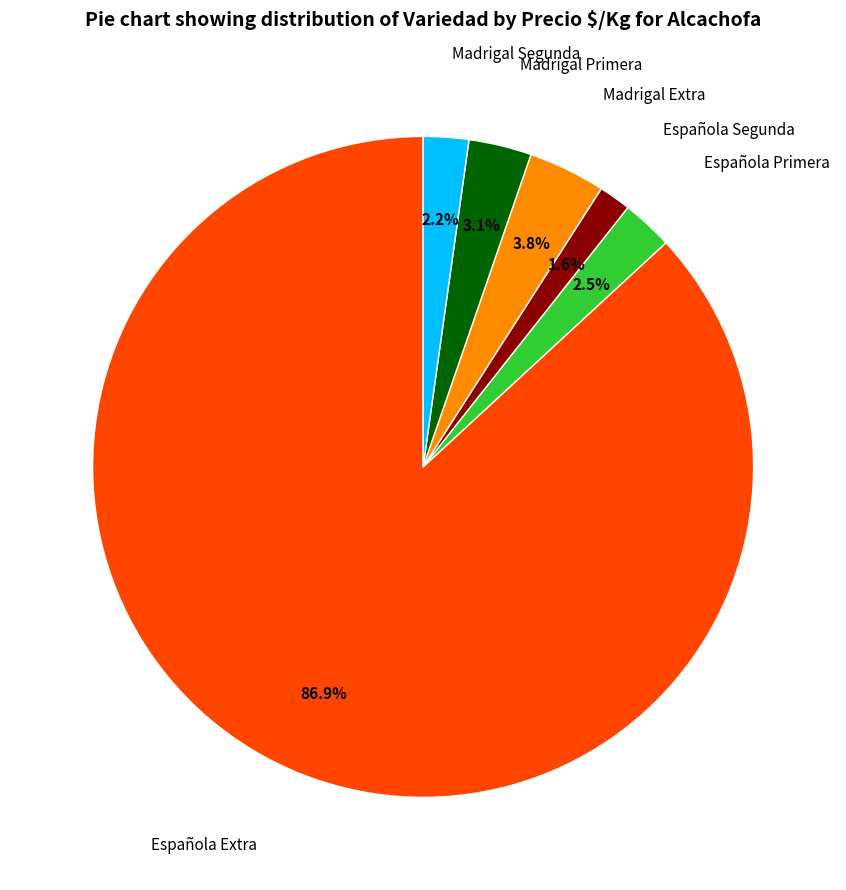

Is there any slice that represents more than half of the pie?

Yes